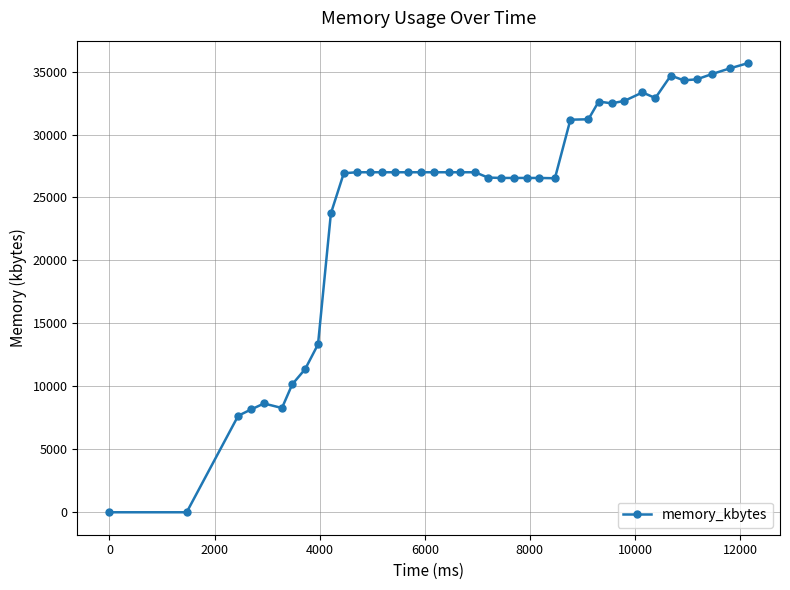

What is the difference between the maximum and minimum values?

35672